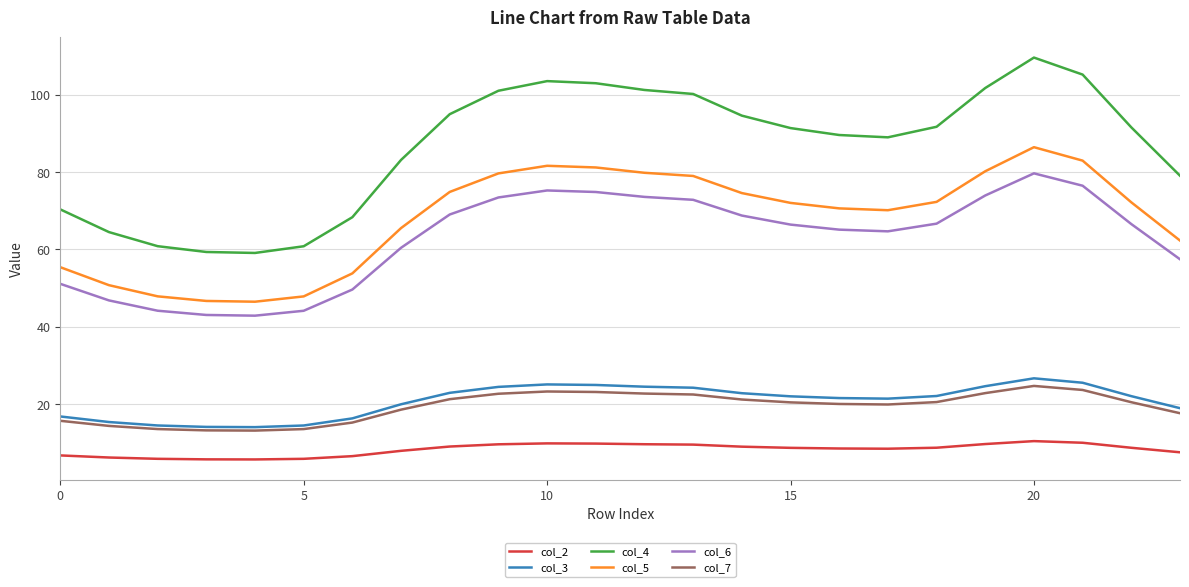

True or false: col_6 and col_7 cross at least once.

False